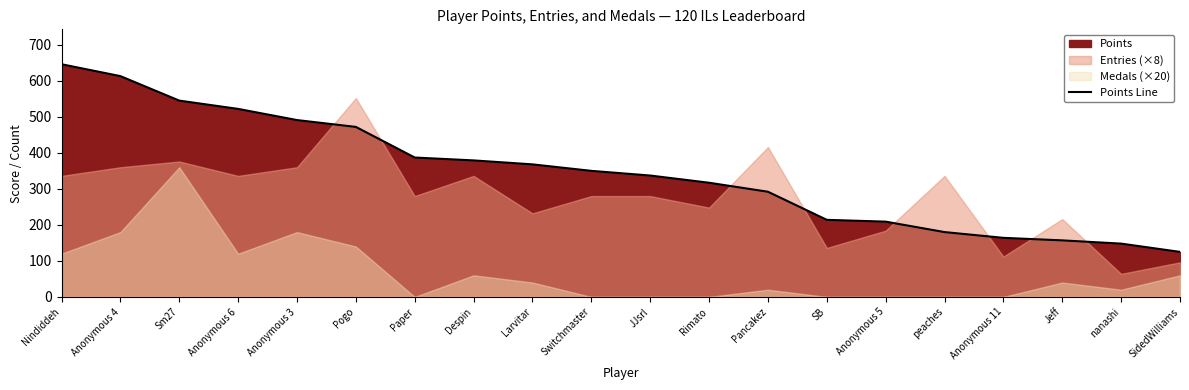

Does the chart have visible grid lines?

No